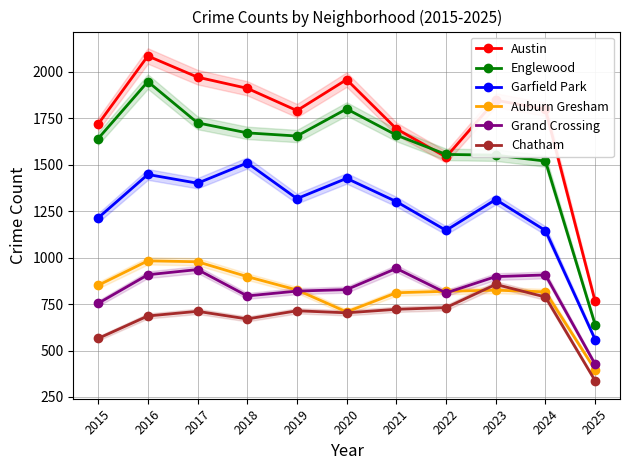

Is it true that Austin equals 754 at 2019?

False